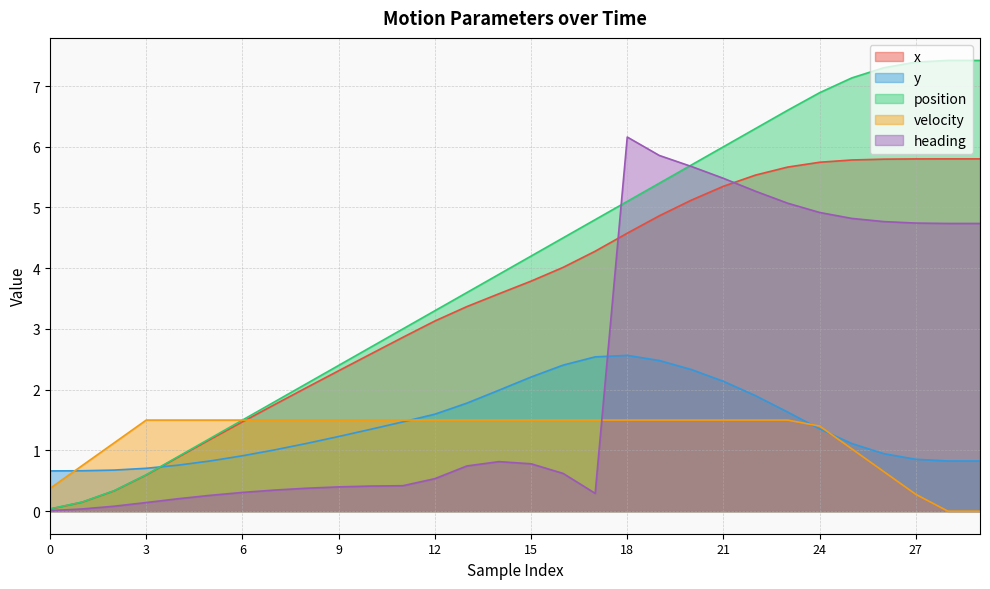

What is the label of the 27th point from the left?

26